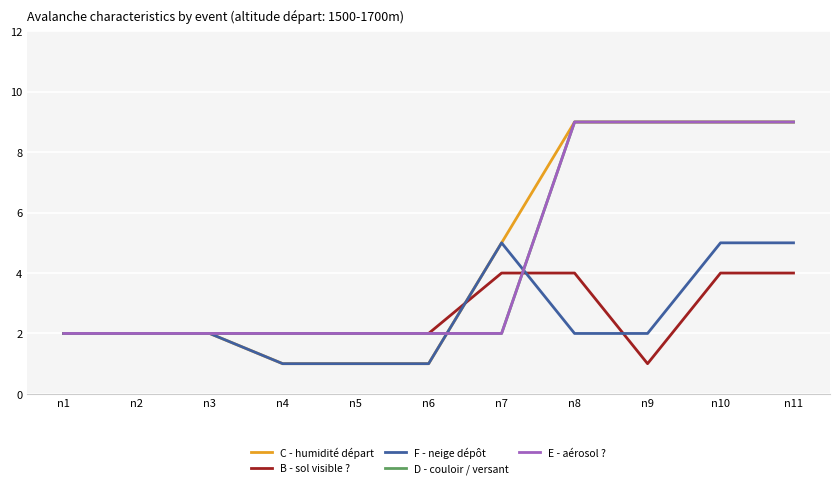

In F - neige dépôt, how many points are higher than both neighbors (excluding endpoints)?

1